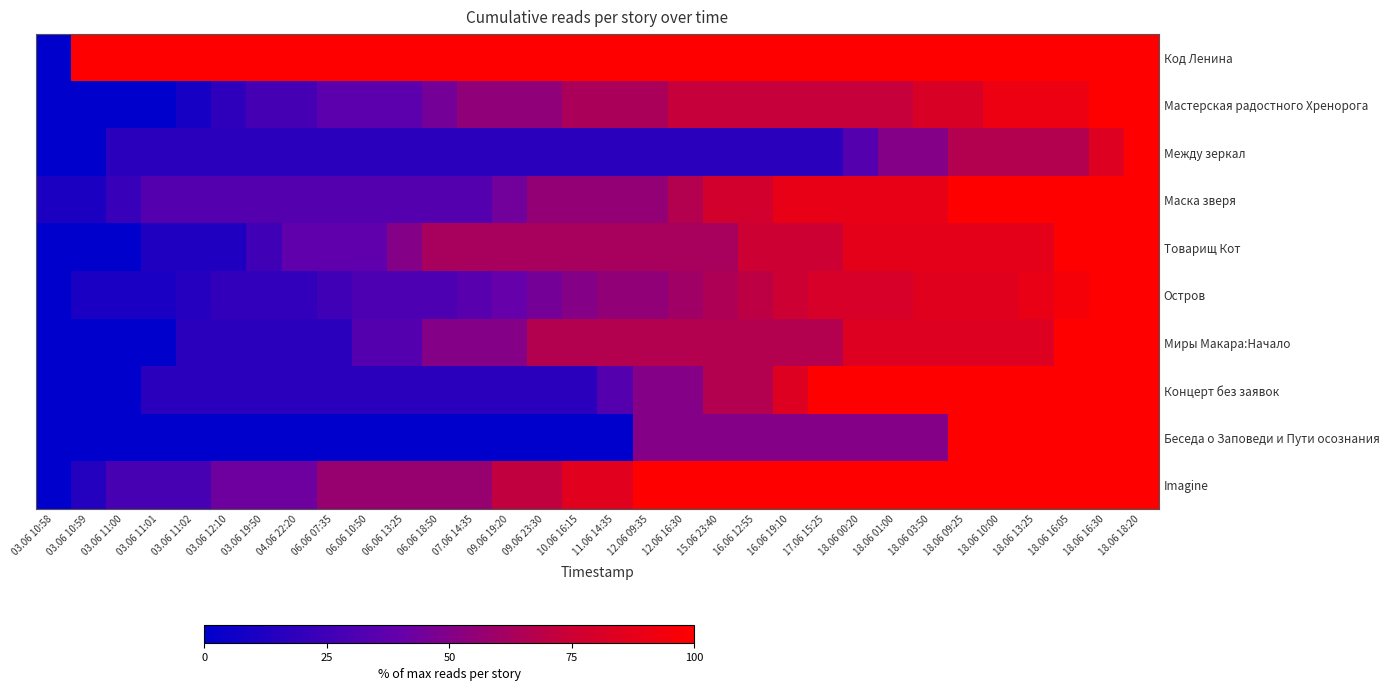

List the series in order of their peak value, highest first.

Код Ленина, Мастерская радостного Хренорога, Между зеркал, Маска зверя, Товарищ Кот, Остров, Миры Макара:Начало, Концерт без заявок, Беседа о Заповеди и Пути осознания, Imagine